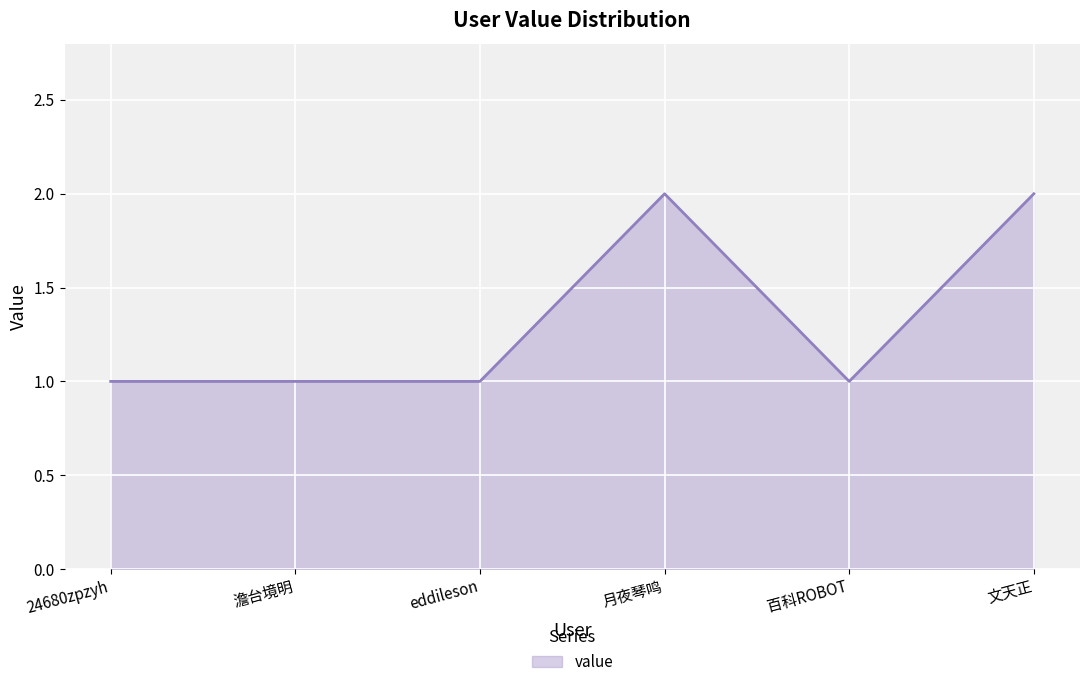

What position from the left is 文天正?

6